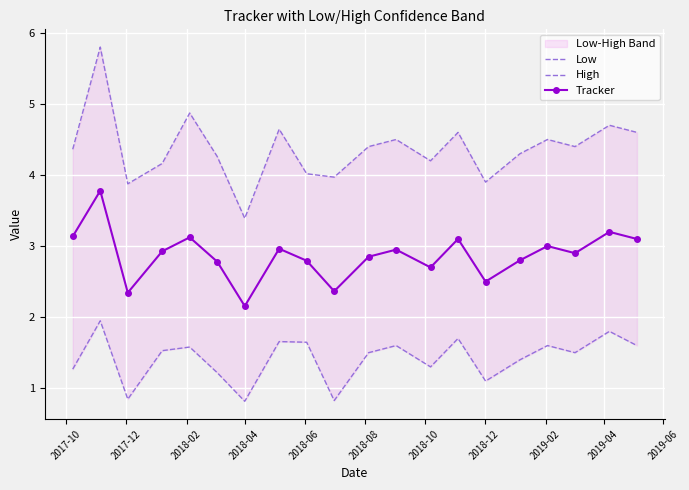

True or false: Low has more than 1 points higher than both neighbors.

True